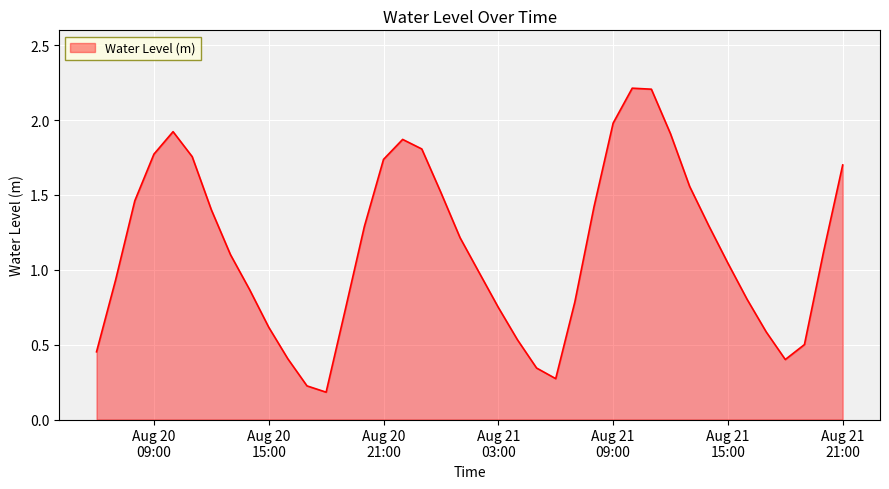

What is the value of the 22nd point from the left?

0.7